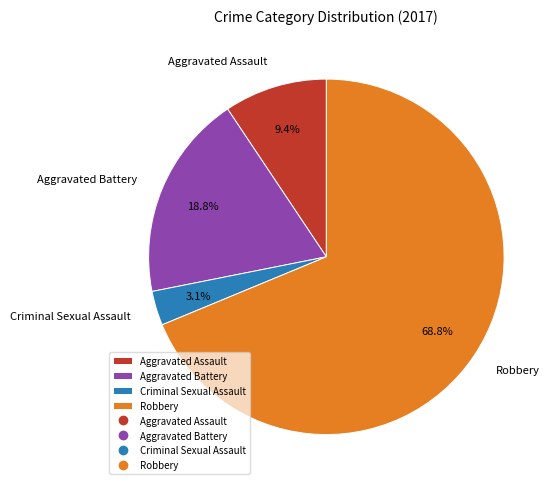

To the nearest percent, what is the difference between the largest and smallest slice percentages?

66%